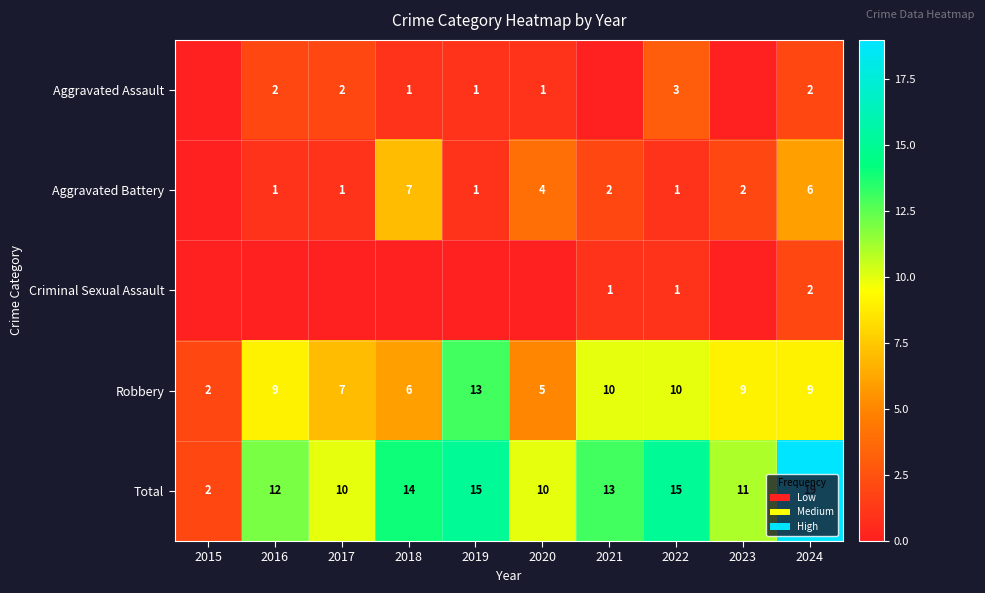

What is the difference between the second highest and minimum values in the Robbery series?

8